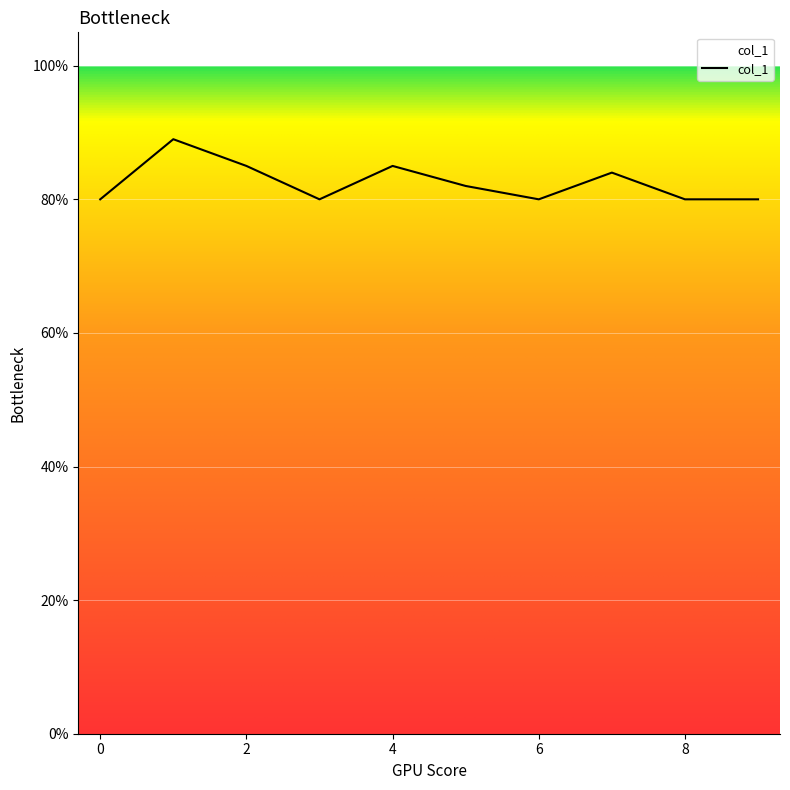

How many interior local peaks (higher than both neighbors) does the data have?

3